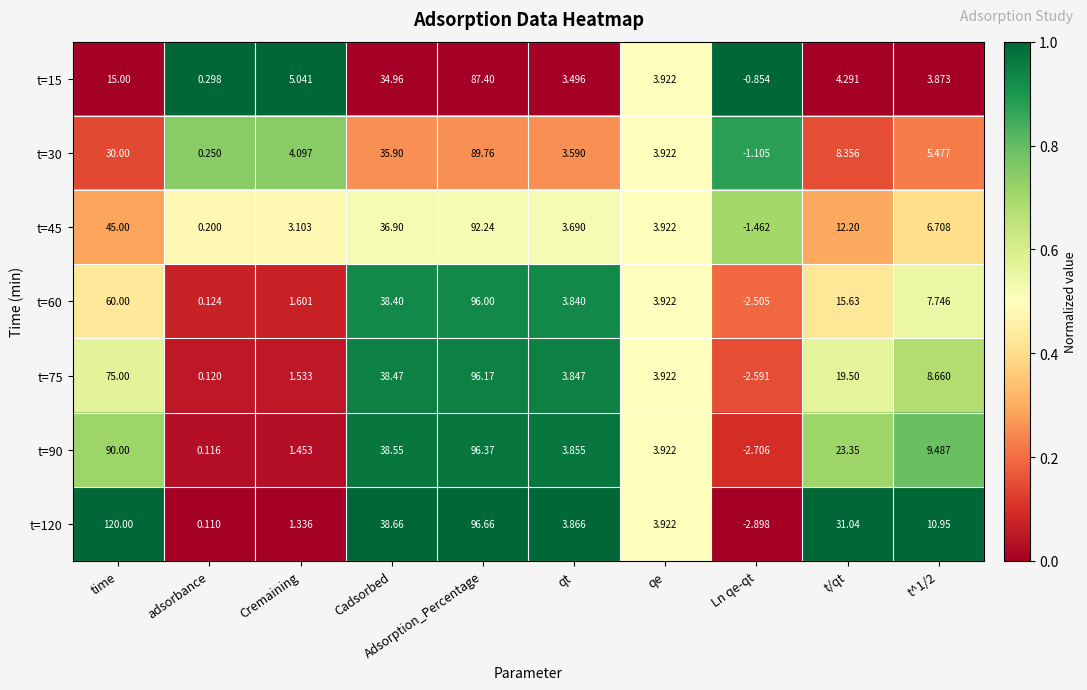

Where does the t=45 series first go above 6?

time